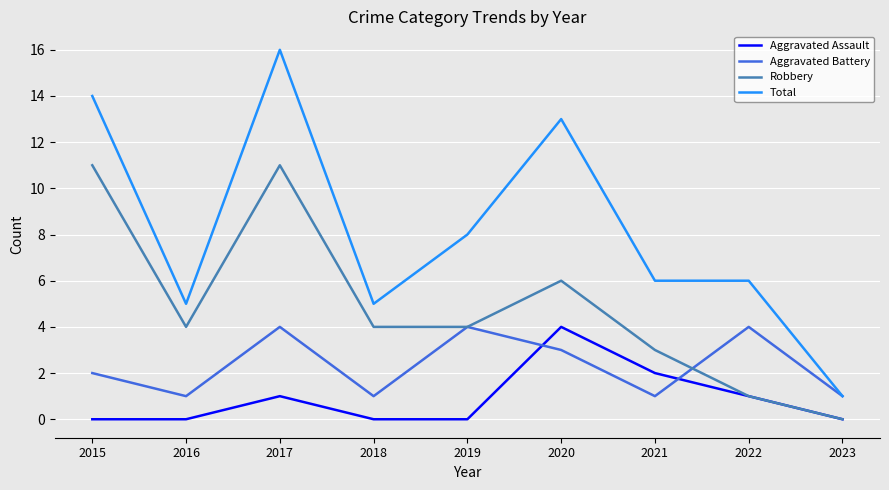

Count the number of data series in this chart.

4